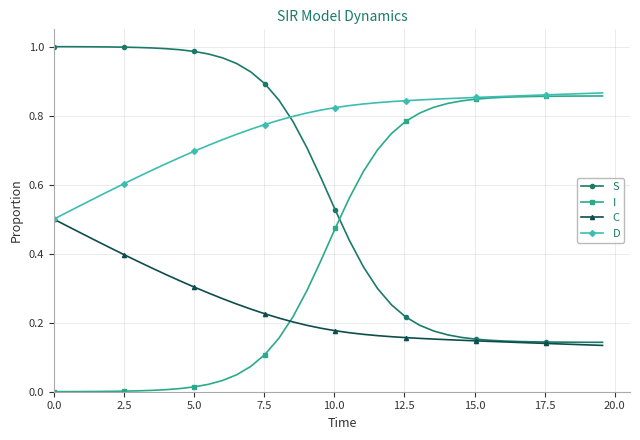

True or false: D and S cross at least once.

True